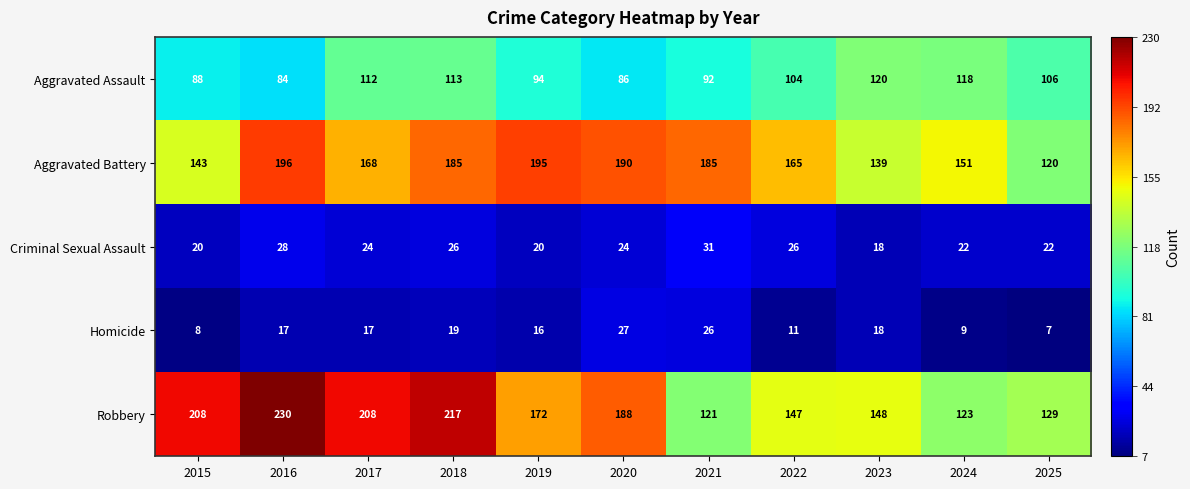

What is the difference between the highest and lowest values at 2016?

213